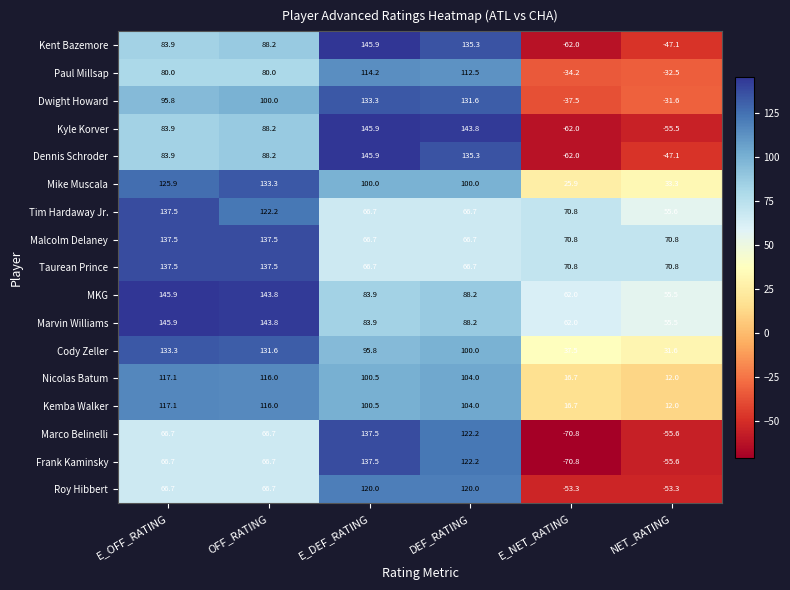

What is the approximate value of Dwight Howard at OFF_RATING?

100.0